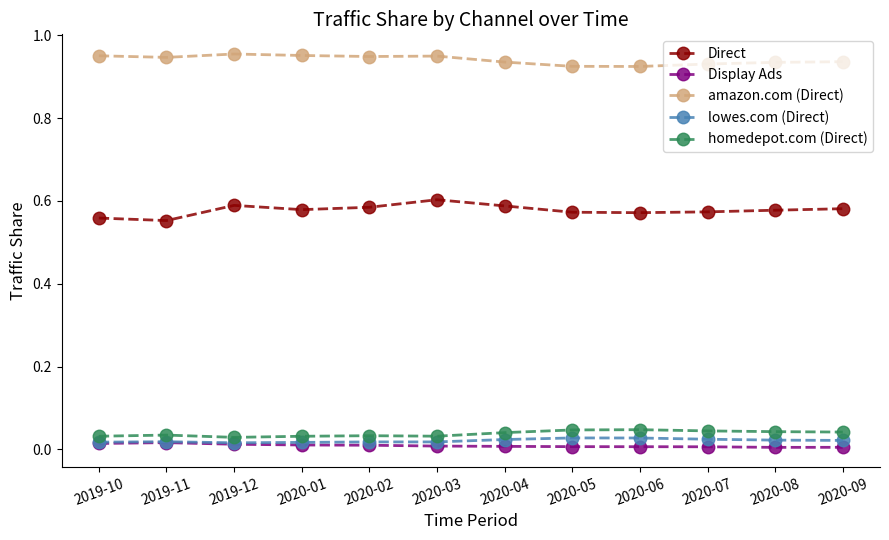

In Display Ads, how many points are higher than both neighbors (excluding endpoints)?

1